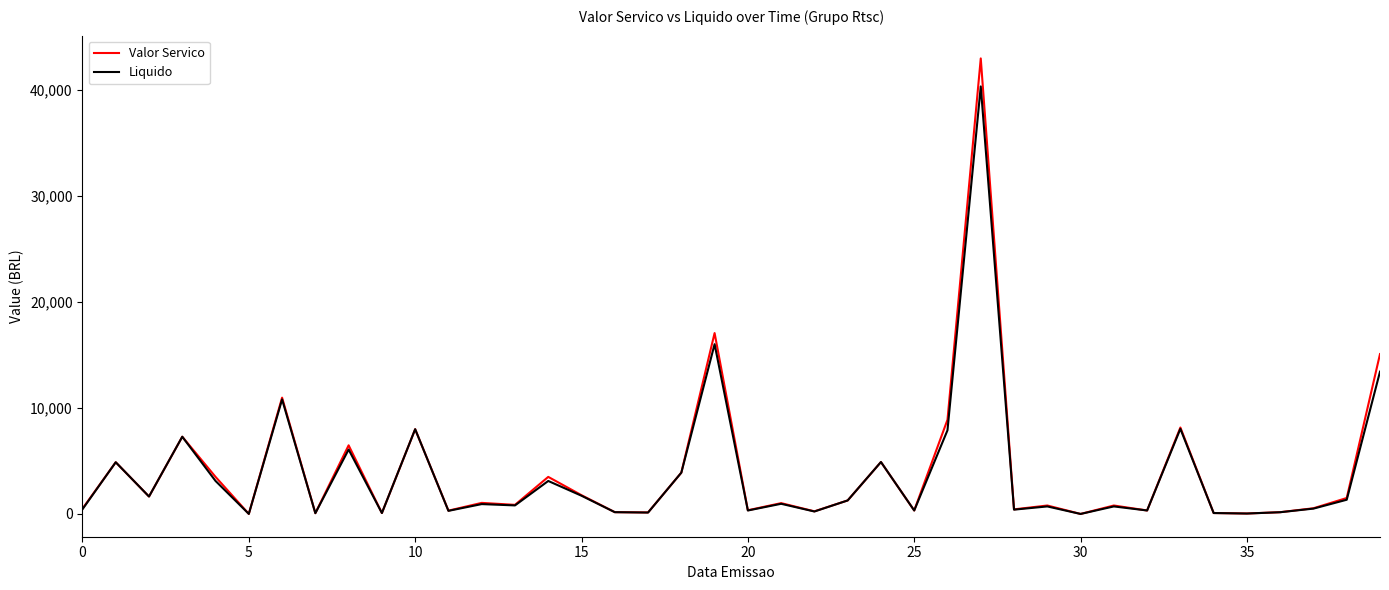

List the series in order of their peak value, lowest first.

Liquido, Valor Servico